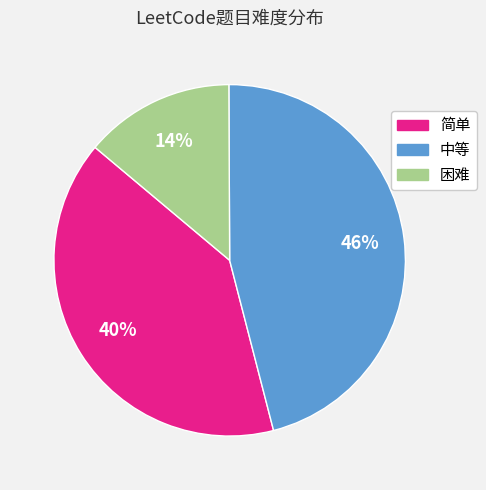

What percentage is the 中等 slice, to the nearest percent?

46%